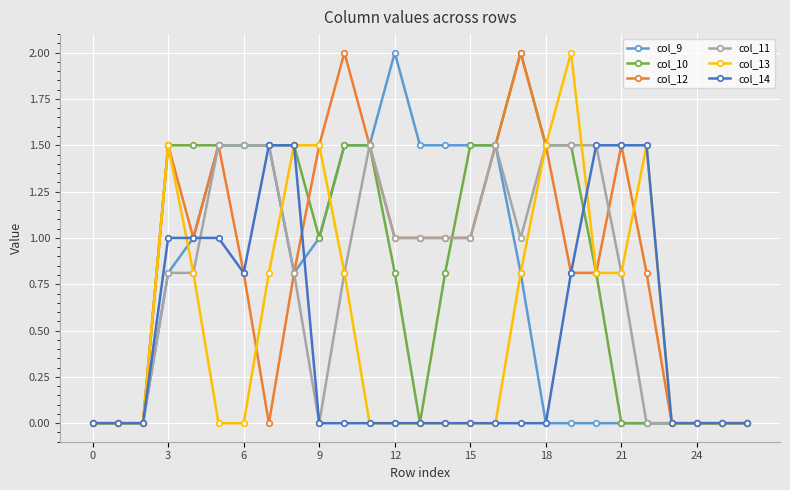

What is the greatest value displayed?

2.0